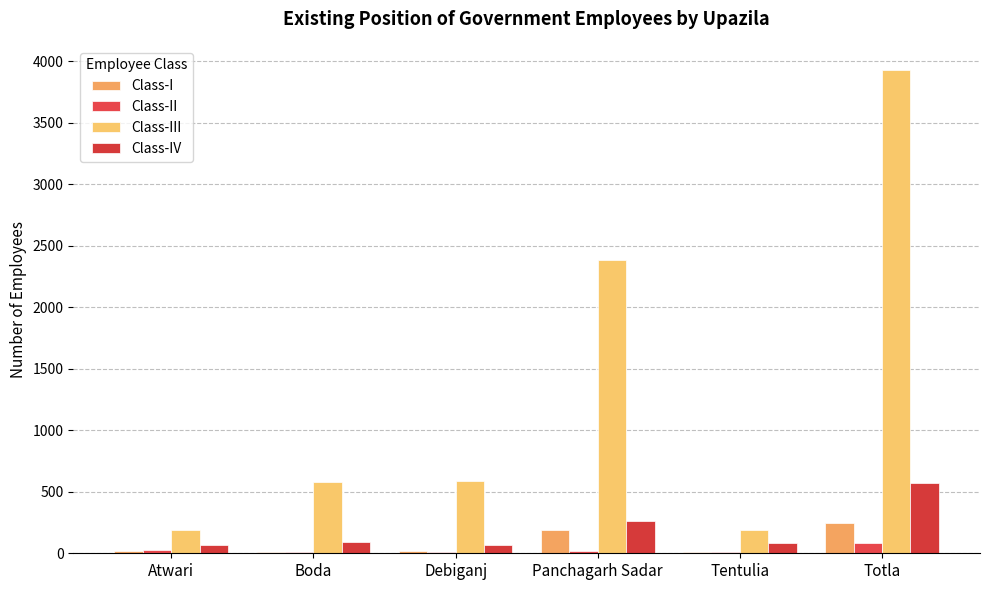

Which series changed the most between Boda and Tentulia?

Class-III